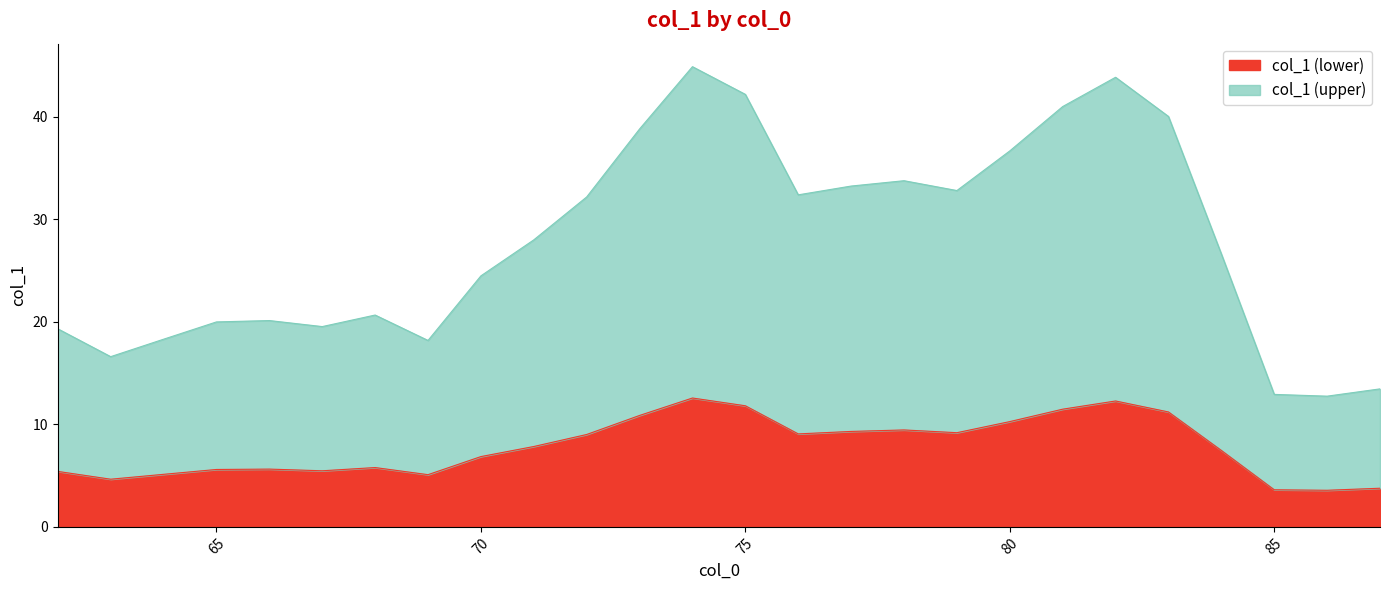

How many interior local valleys (lower than both neighbors) does the data have?

6